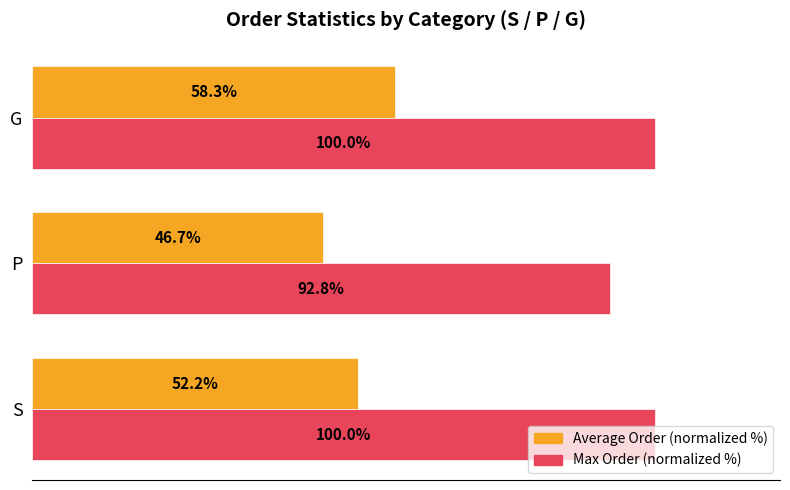

Which series has the widest spread of values?

Average Order (normalized %)